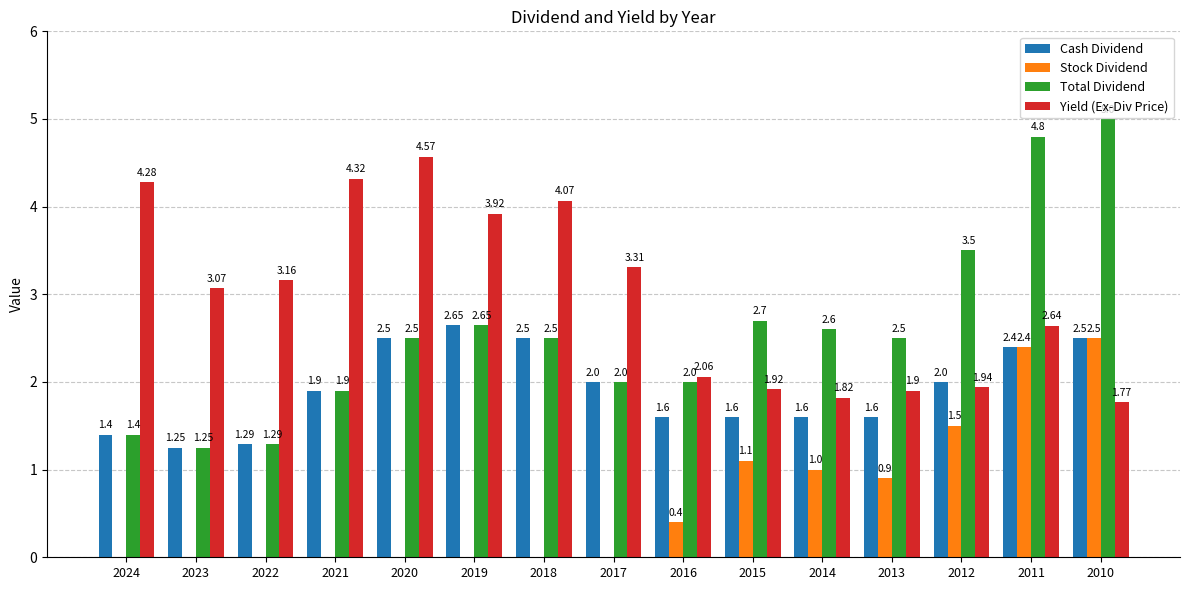

What is the total value across all series at 2016?

6.1